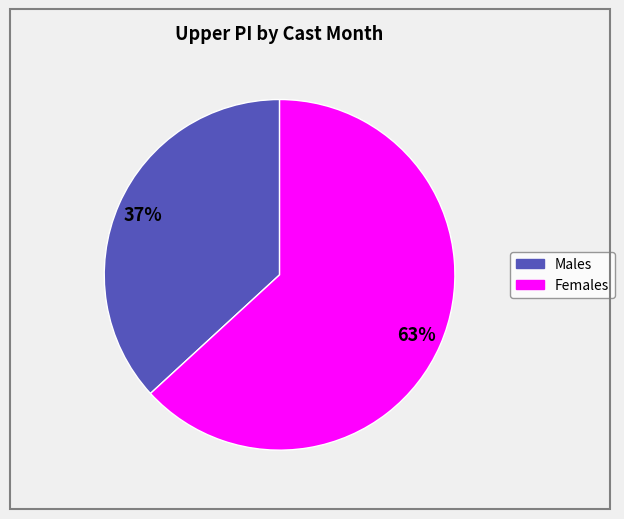

Is there any slice that represents more than half of the pie?

Yes